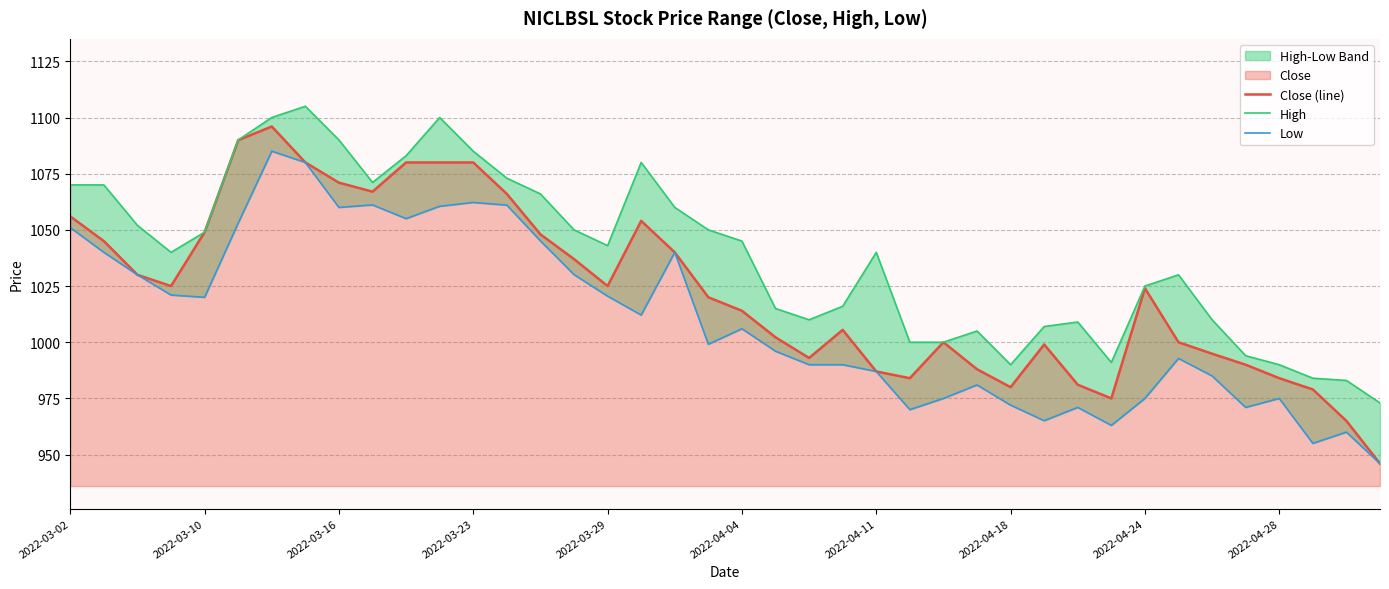

What is the maximum value for High?

1105.0